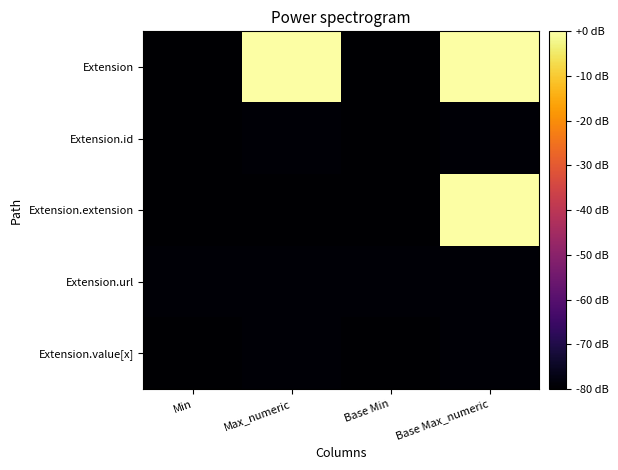

What is the total value across all series at Min?

-399.2